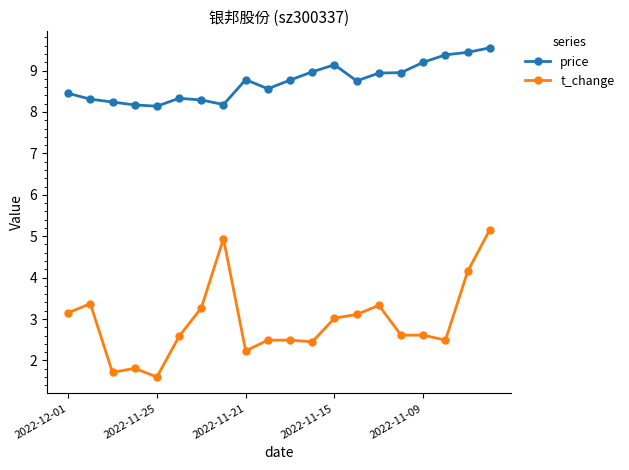

At how many categories does at least one series exceed 7?

20